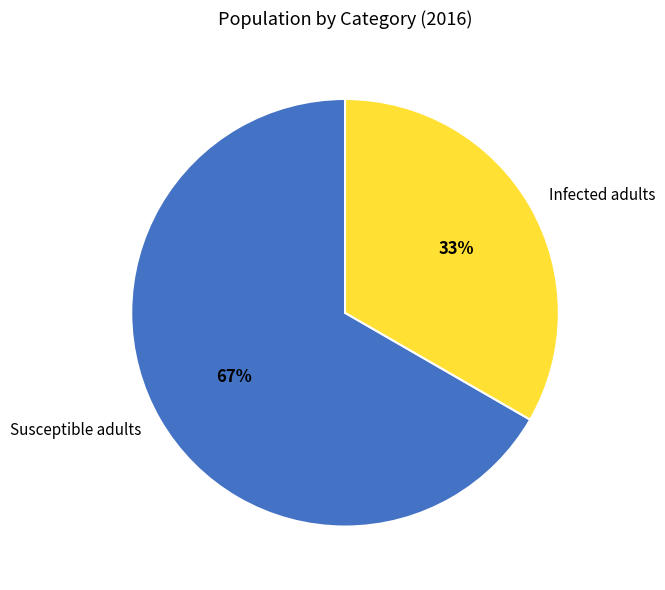

True or false: Infected adults accounts for 42% of the total.

False